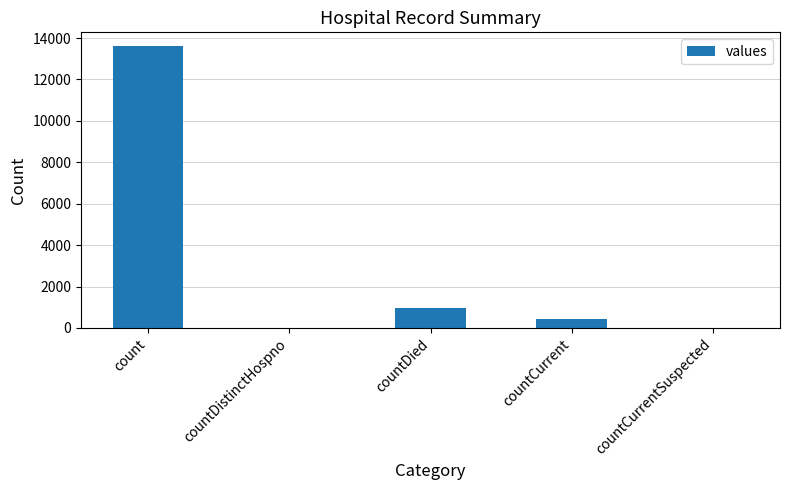

Count the number of categories in the chart.

5